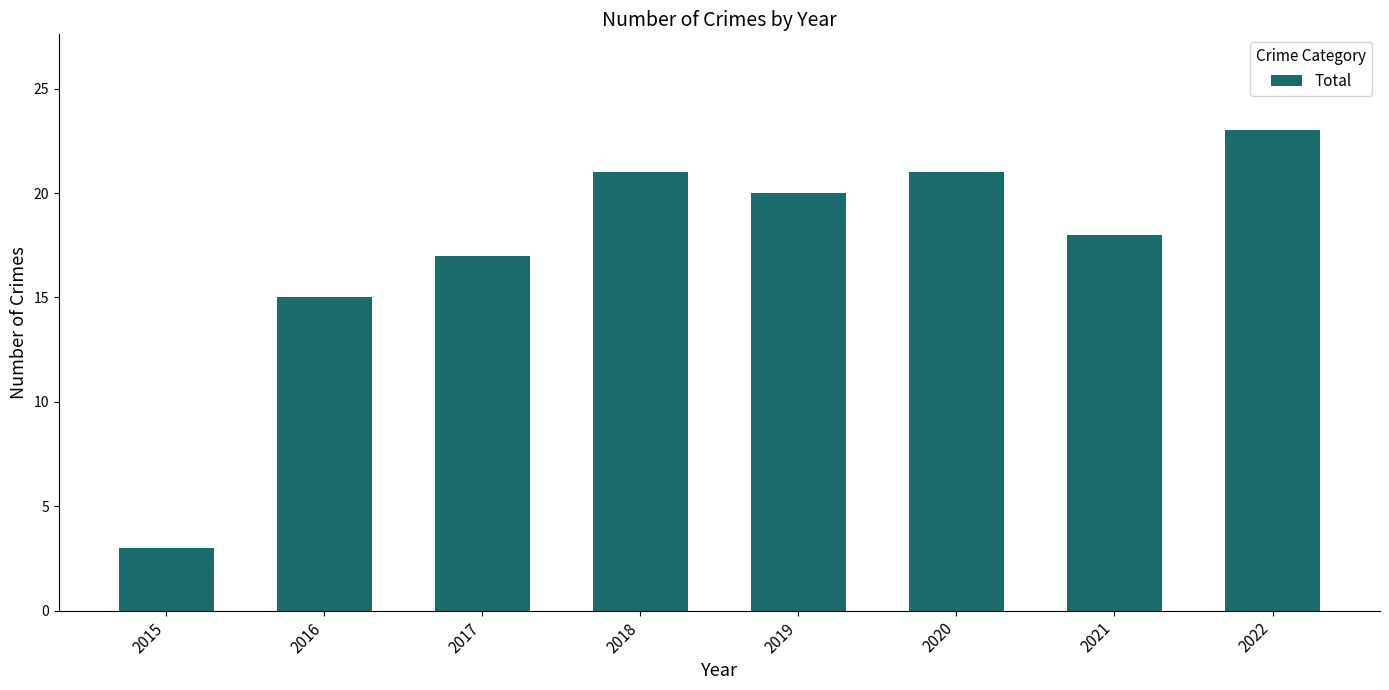

How many data points are less than 20?

4